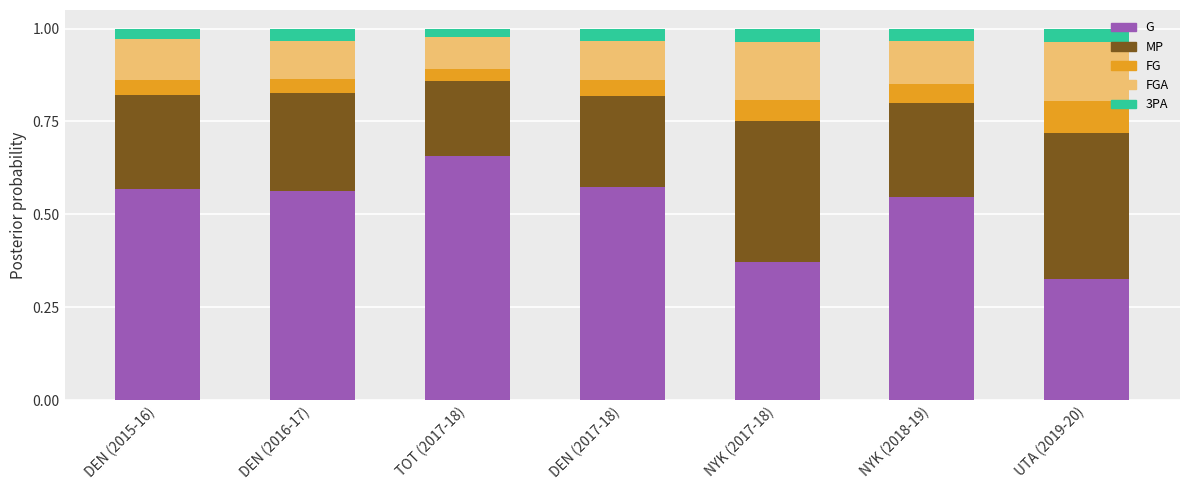

What is the total value across all series at DEN (2016-17)?

1.0